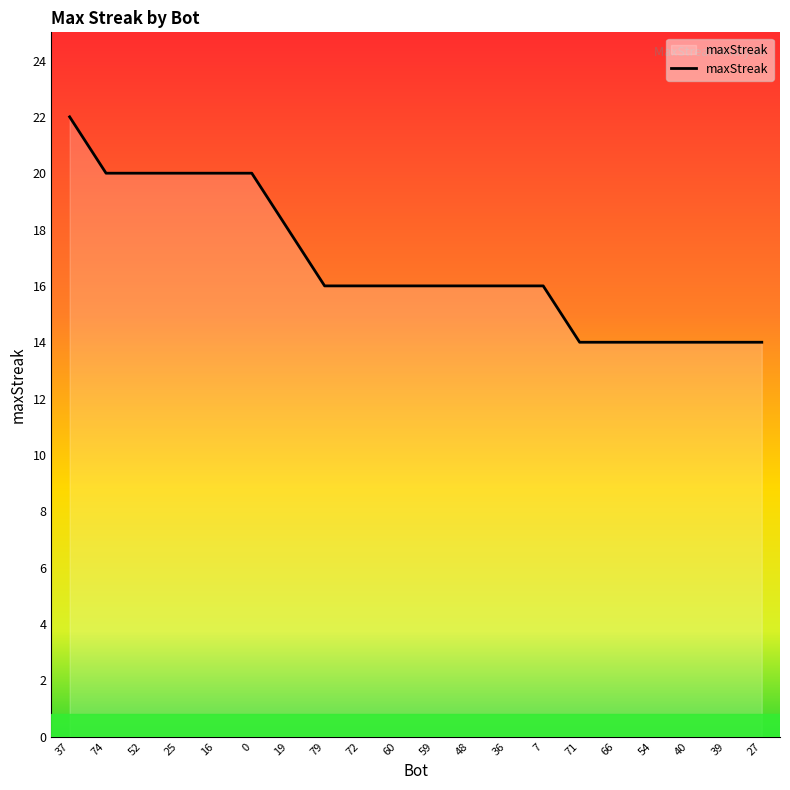

What is the difference between the maximum and minimum values?

8